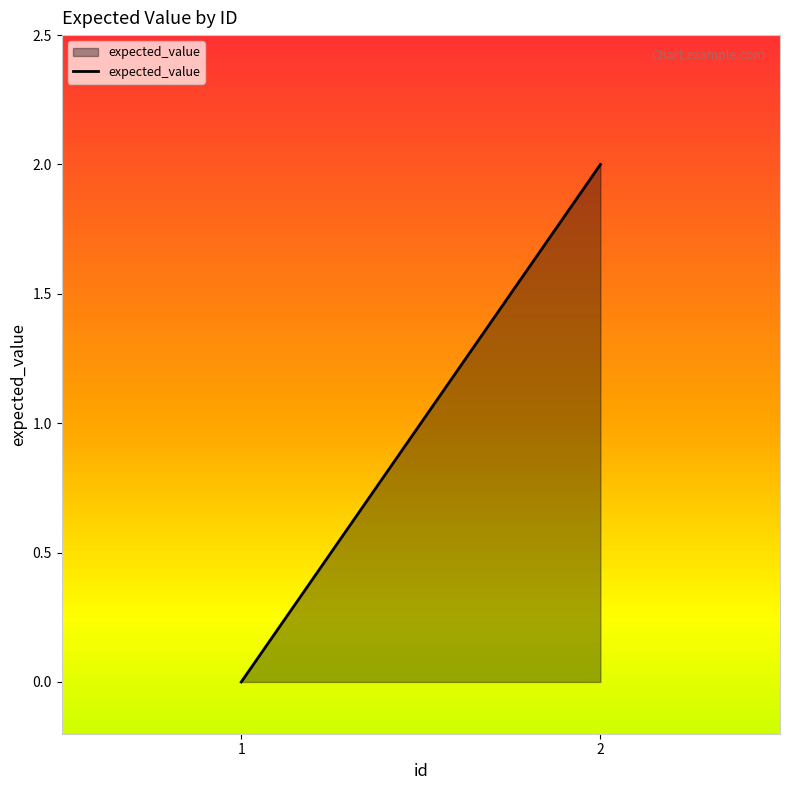

How many series are shown in this chart?

1